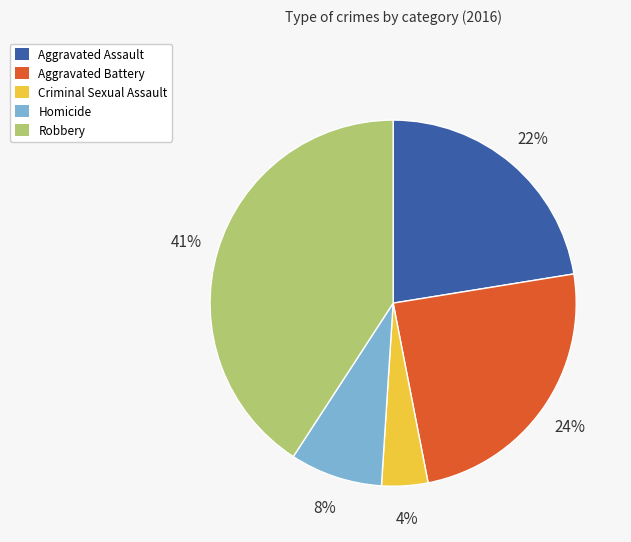

Does any single category account for the majority?

No